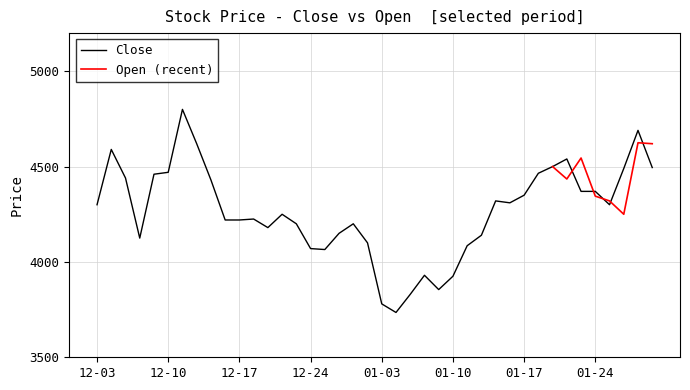

What is the maximum value for Close?

4800